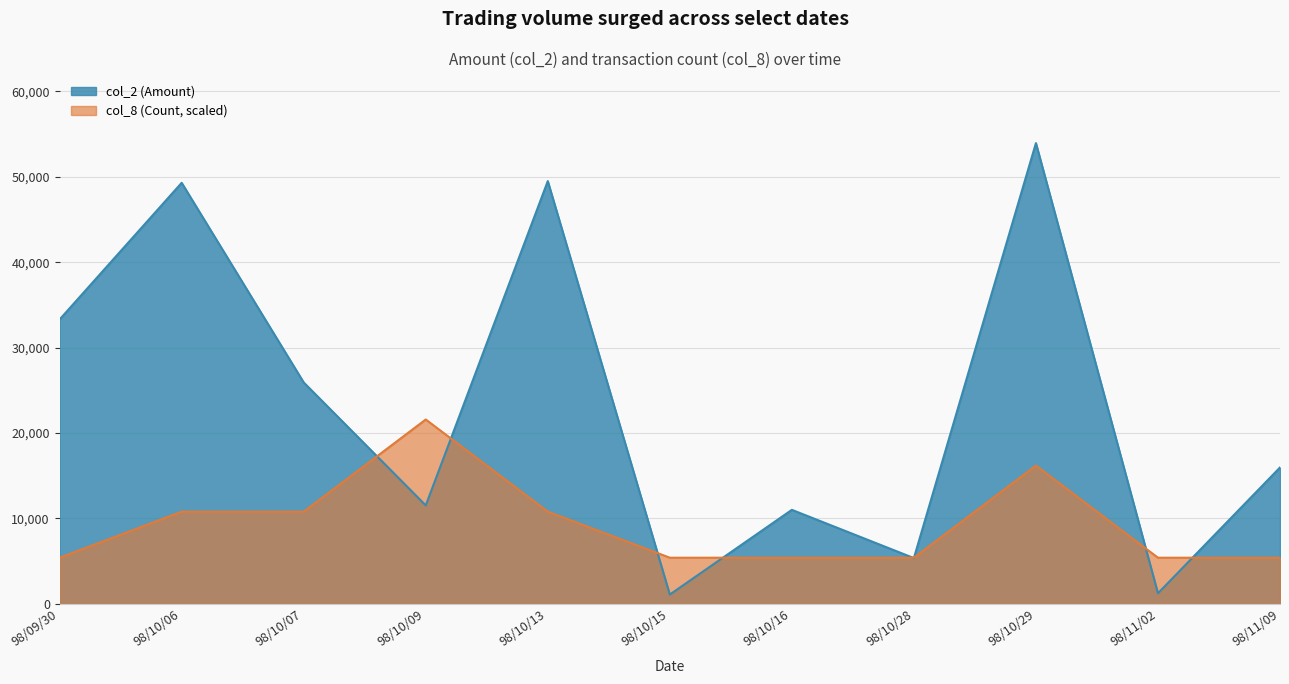

Where does the col_2 (Amount) series first go above 15960?

98/09/30